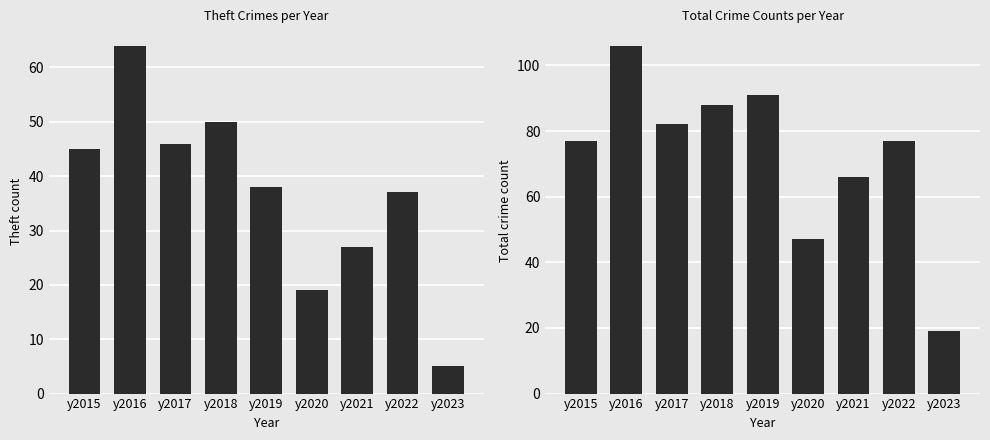

List the series in order of their peak value, highest first.

Total, Theft